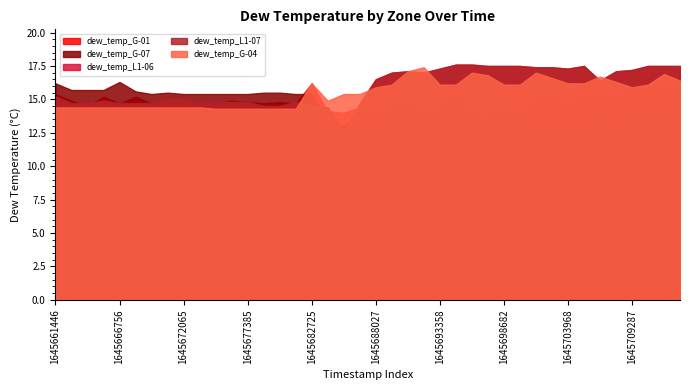

What is the value of the dew_temp_G-07 point at the 9th from the left?

15.4